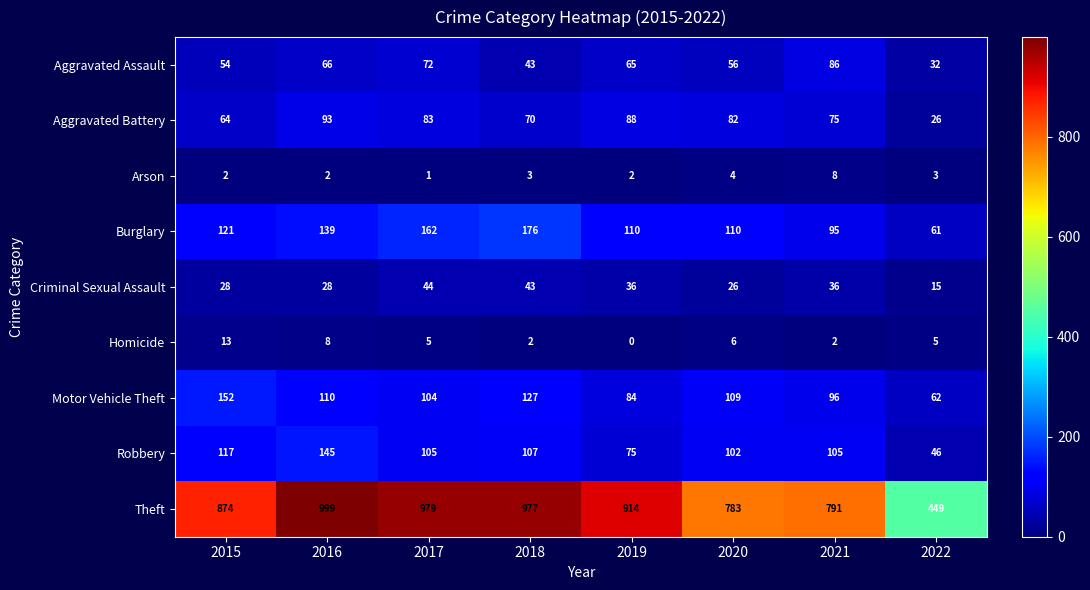

What is the sum of all Homicide values?

41